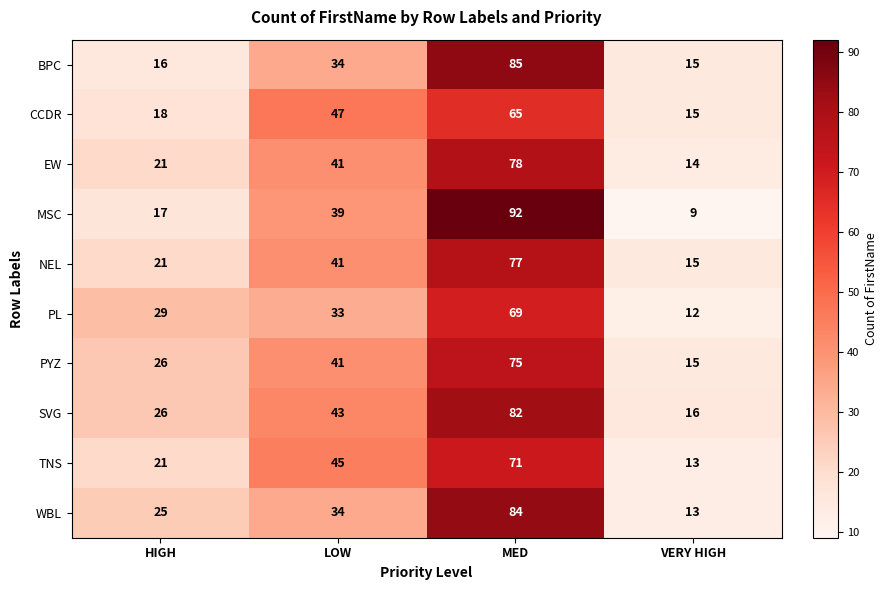

What is the average value of the PL series?

36